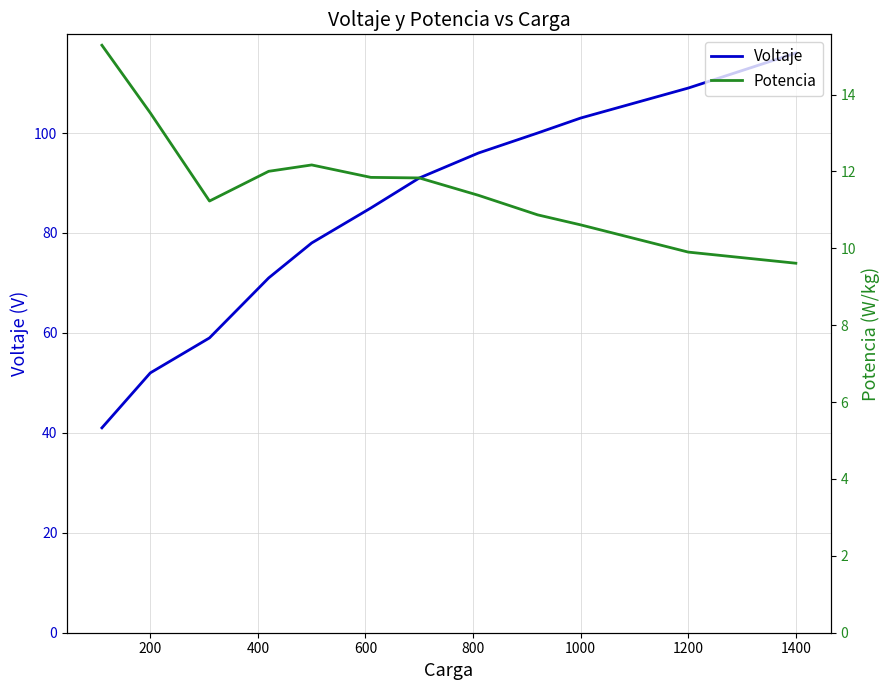

Which series has the largest range (max minus min)?

Voltaje